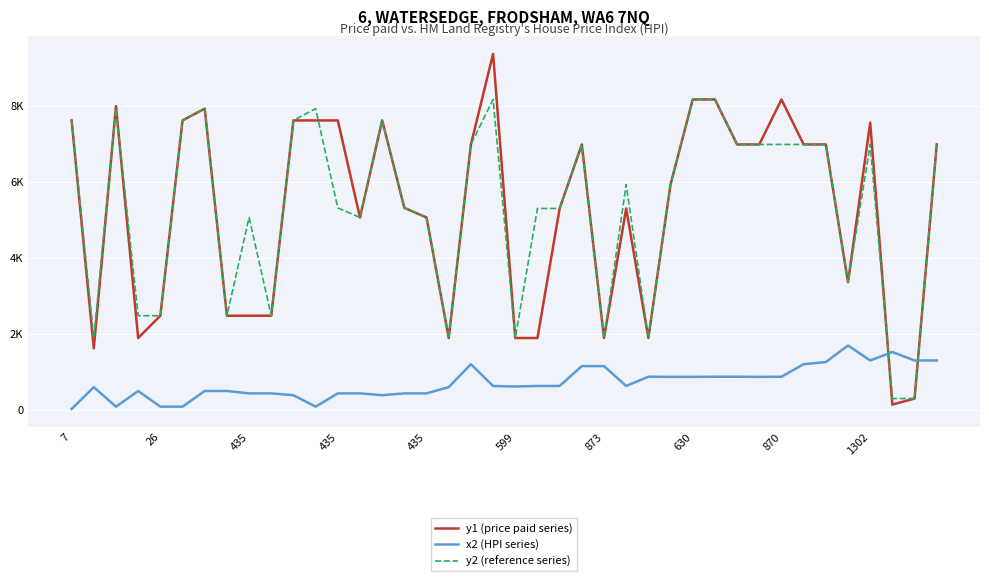

What are all the series names shown in the legend?

y1 (price paid series), x2 (HPI series), y2 (reference series)